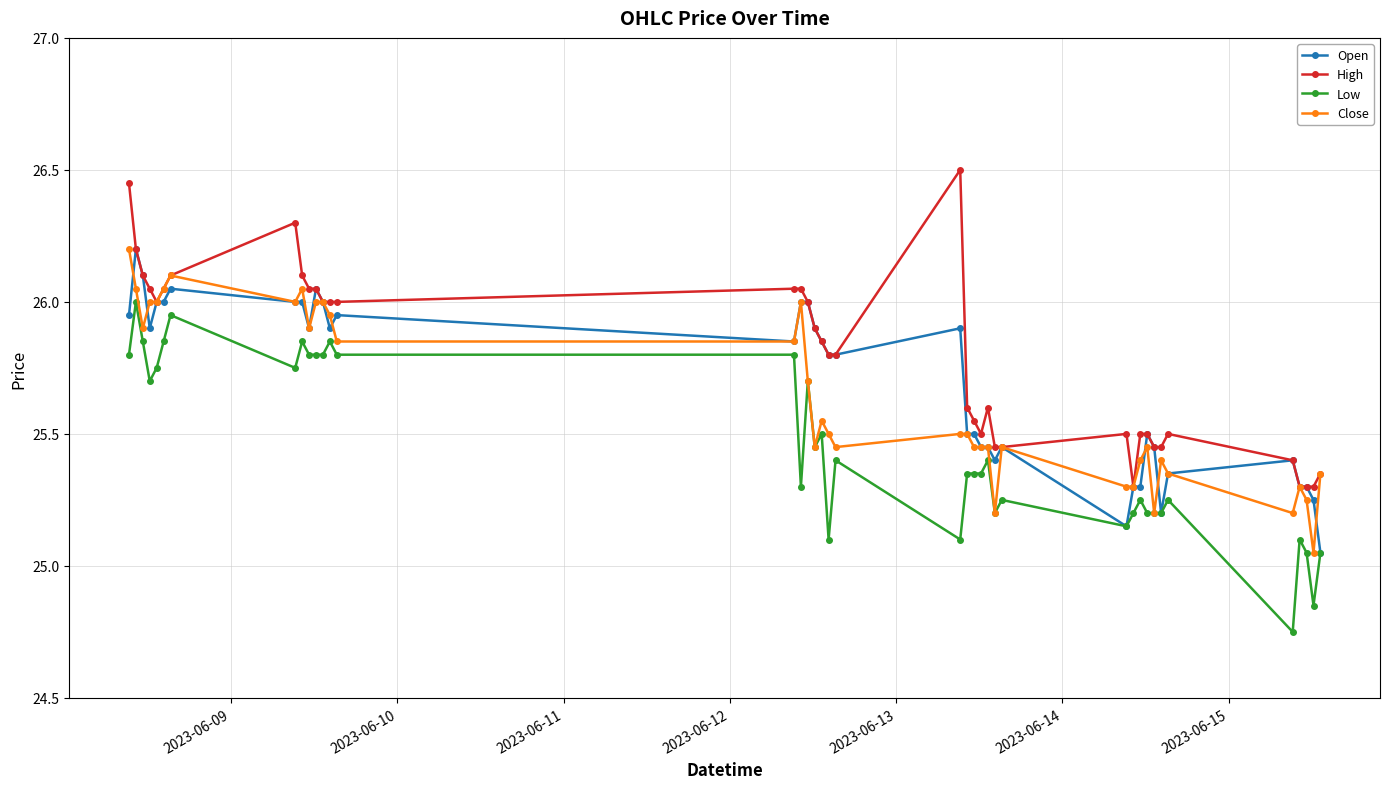

What is the lowest value of the High series?

25.3